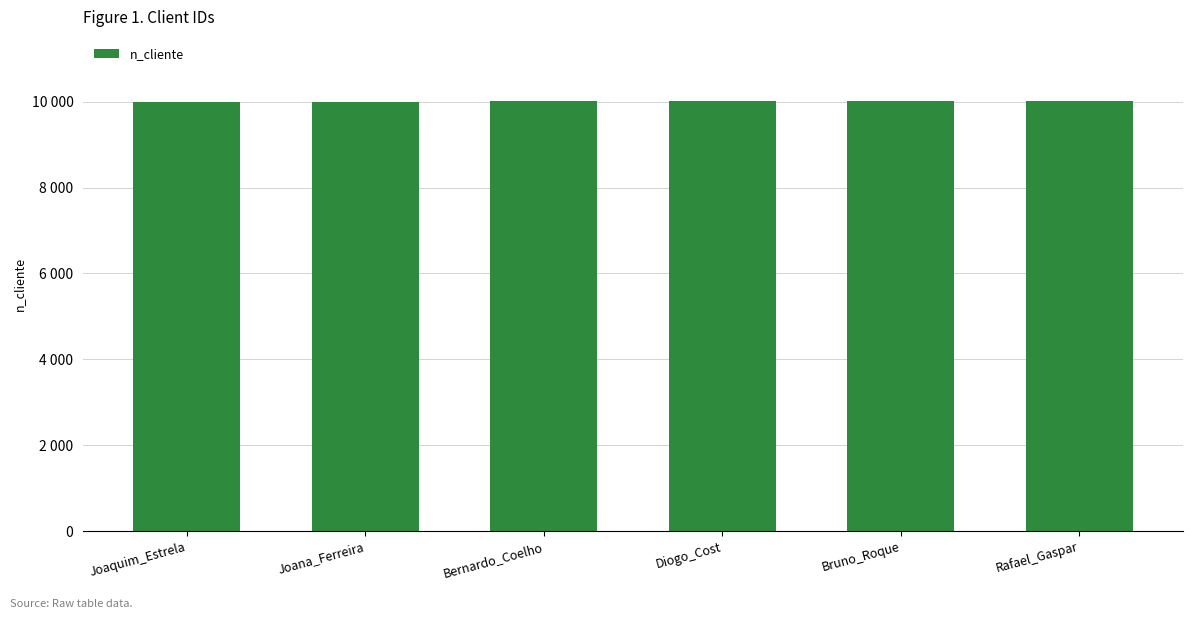

Are the bars horizontal?

No